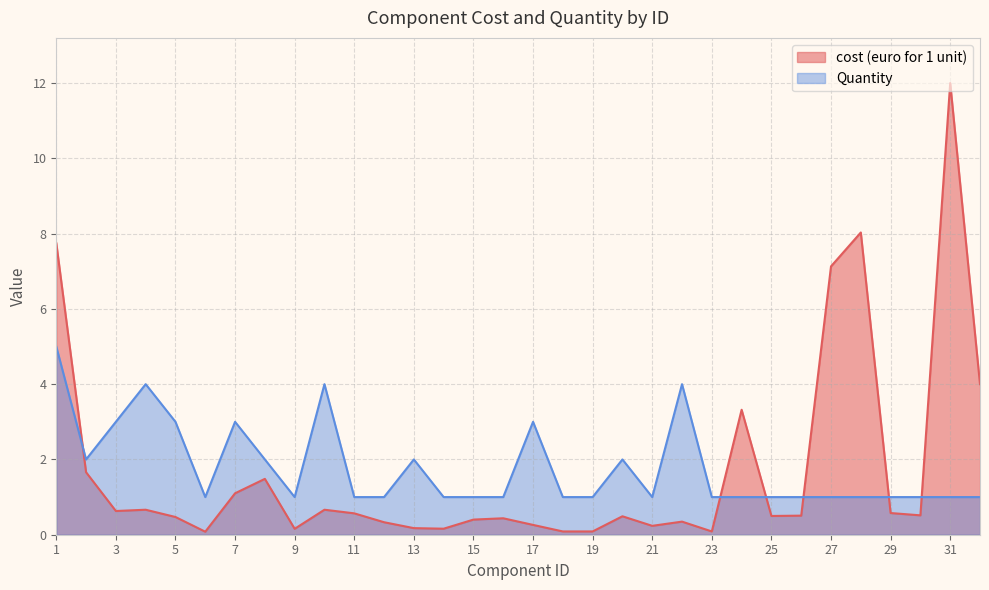

What is the greatest value displayed?

12.0